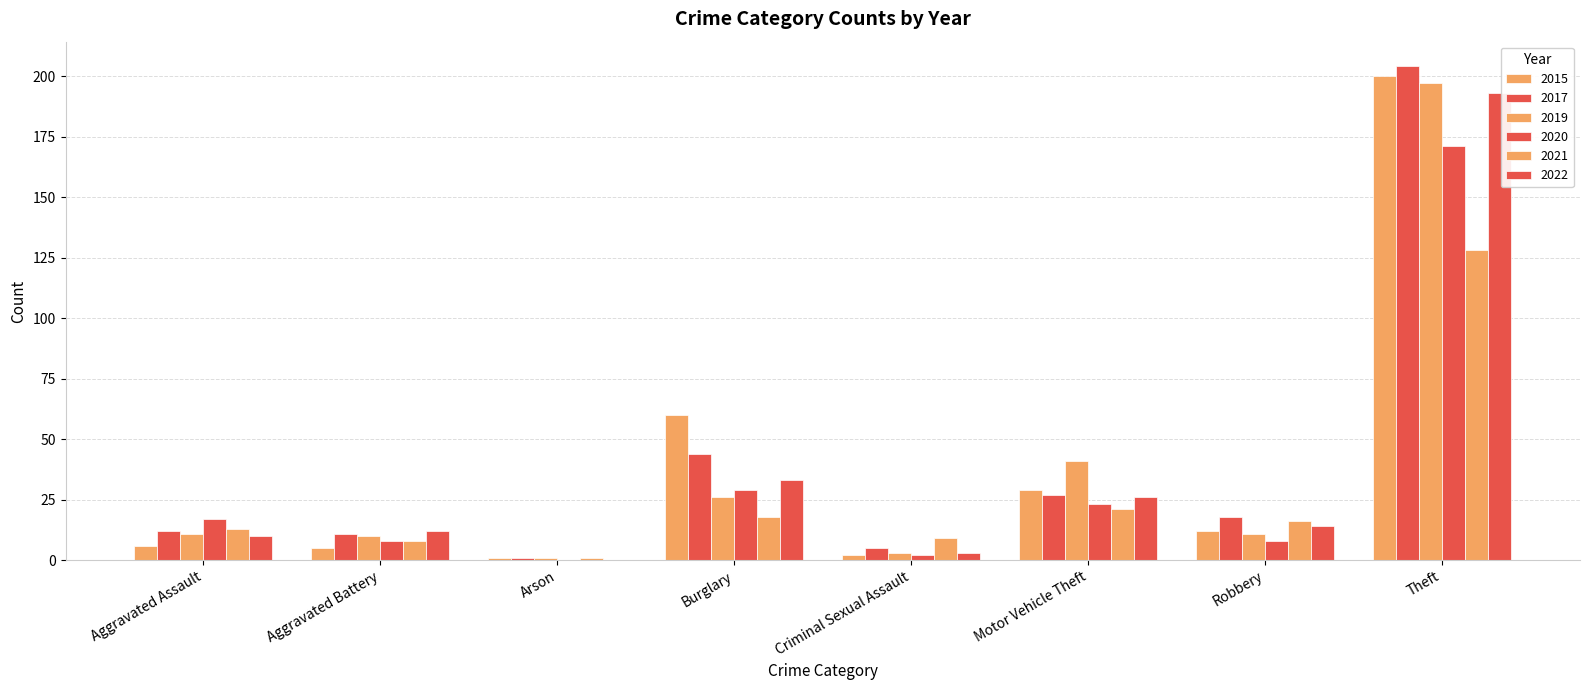

Which series has the largest total across all categories?

2017